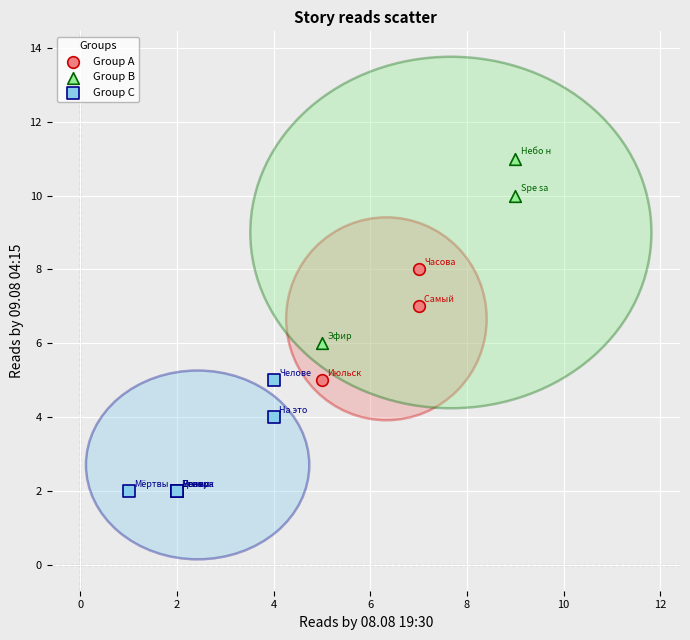

Which series contains the lowest Y value?

Group C